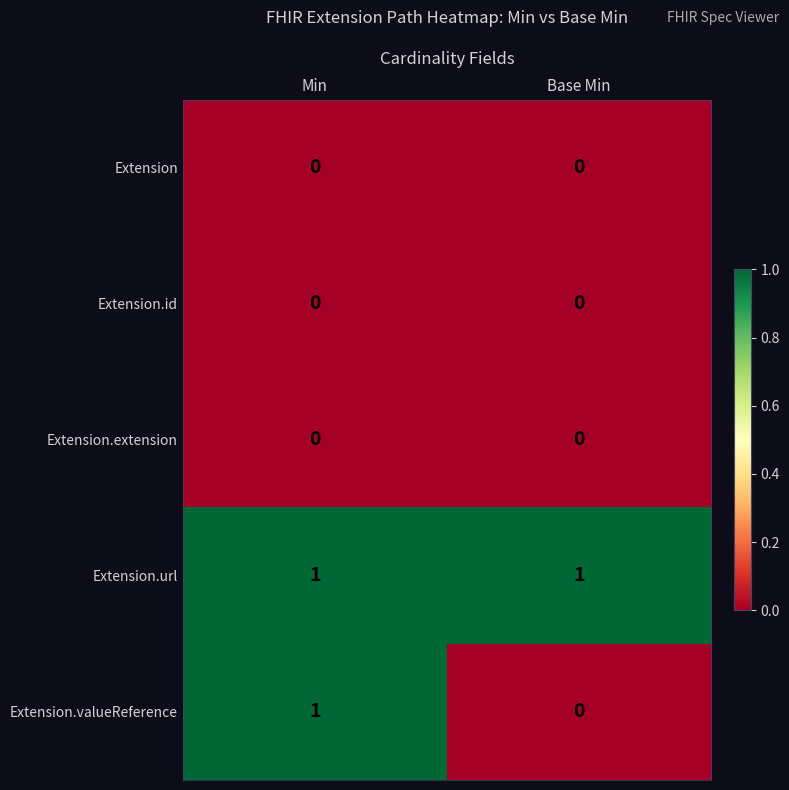

How many series are shown in this chart?

5